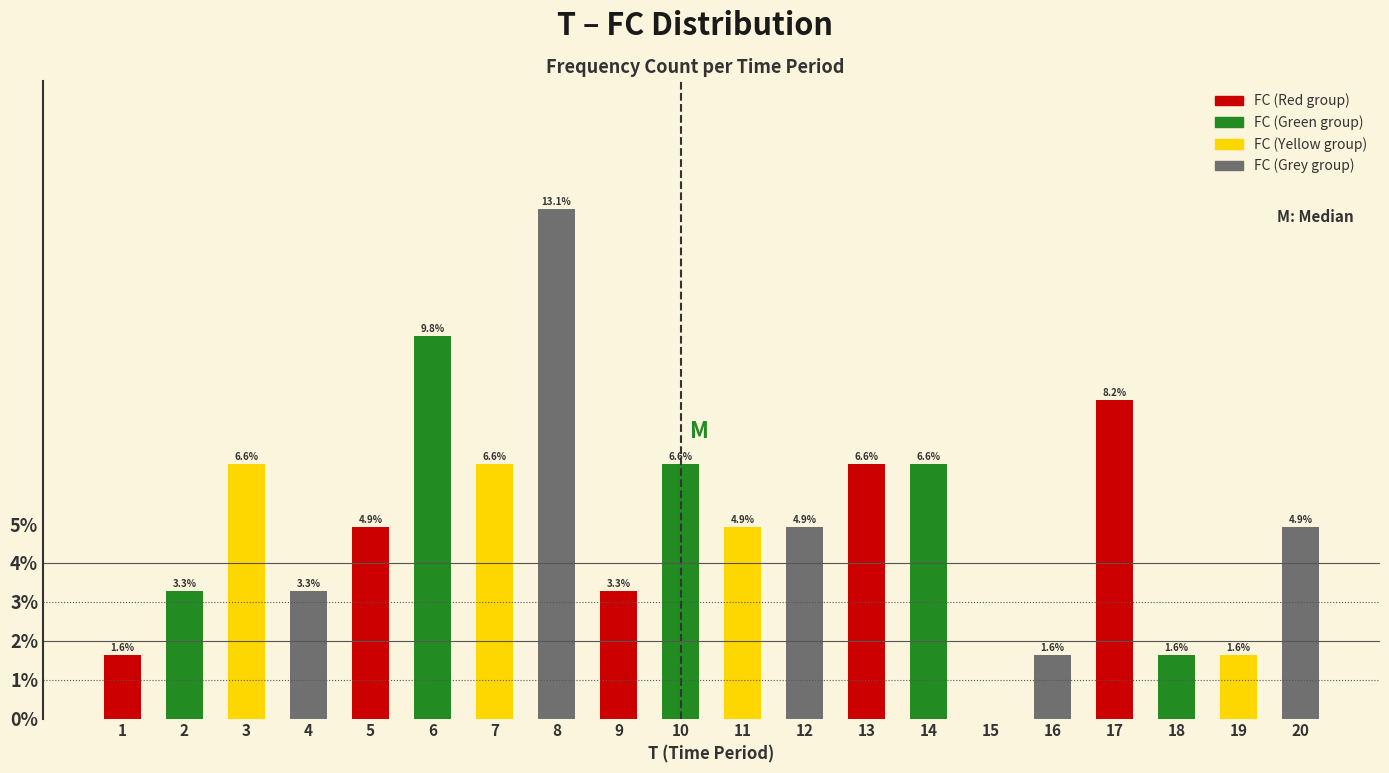

Reading left to right, extract all data points from this chart.

1=1.6	2=3.3	3=6.6	4=3.3	5=4.9	6=9.8	7=6.6	8=13.1	9=3.3	10=6.6	11=4.9	12=4.9	13=6.6	14=6.6	15=0.0	16=1.6	17=8.2	18=1.6	19=1.6	20=4.9